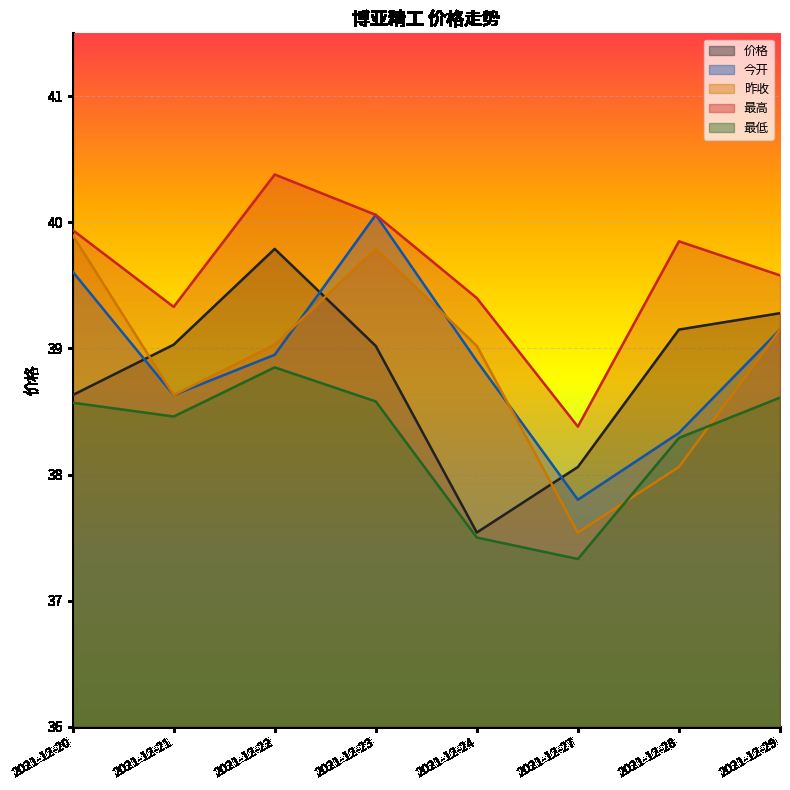

Rank the series at 2021-12-22 from highest to lowest value.

最高, 价格, 昨收, 今开, 最低